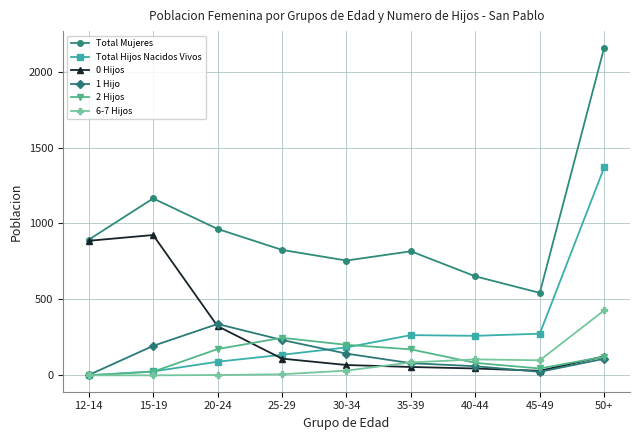

True or false: 6-7 Hijos has a value of 31.0 at 30-34.

True